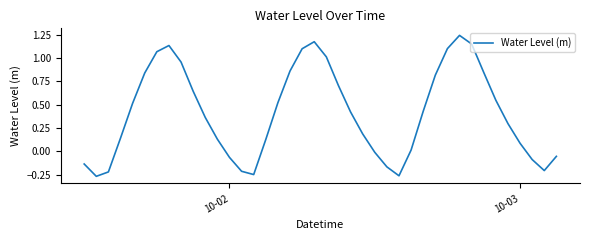

How many values are above zero?

28